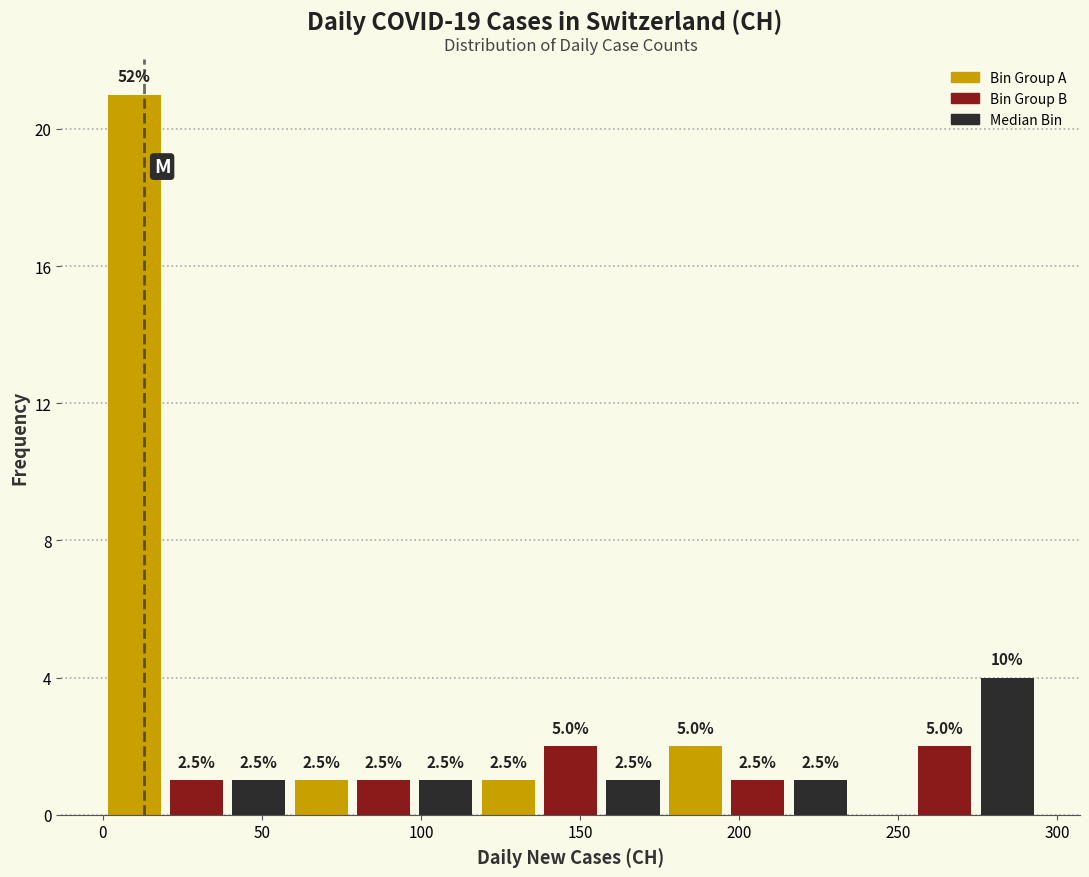

Around what value on the x-axis is the tallest bar? Give the approximate position of its centre, as read against the axis.

10